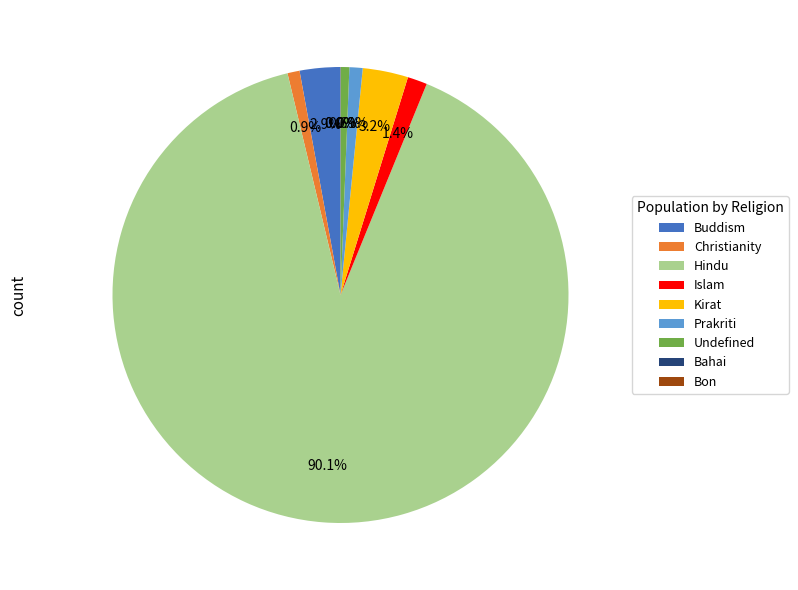

What percentage is the Christianity slice, to the nearest percent?

1%